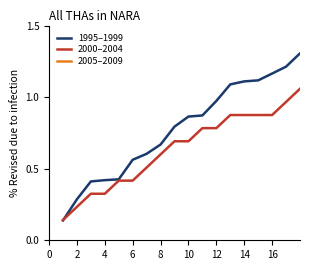

True or false: 2000–2004 has a value of 0.2 at 0.

False